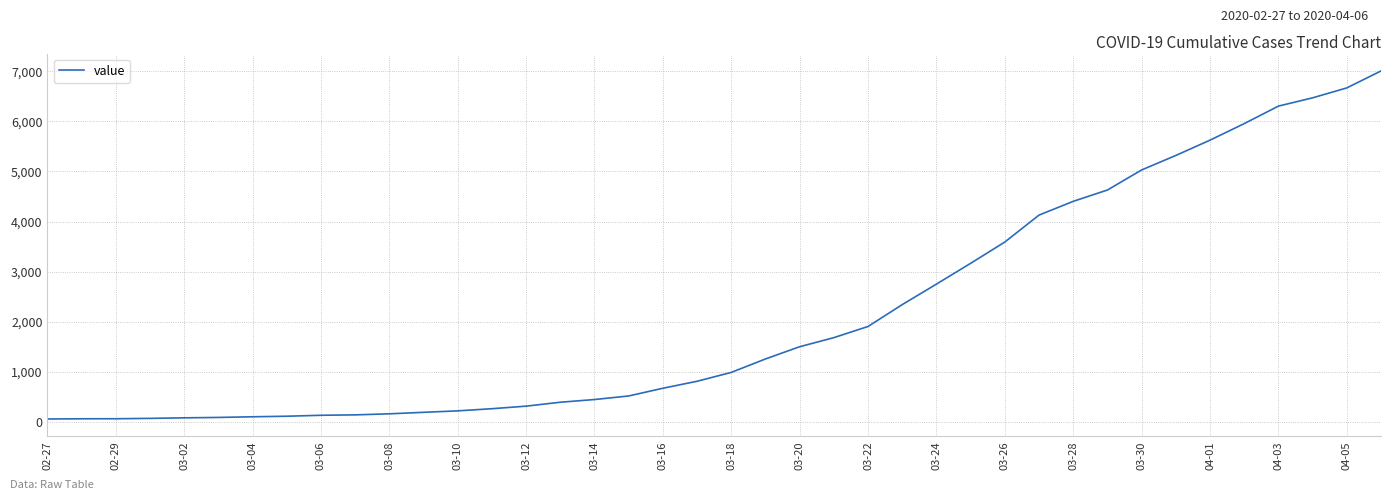

Does the chart display data point markers on the line(s)?

No